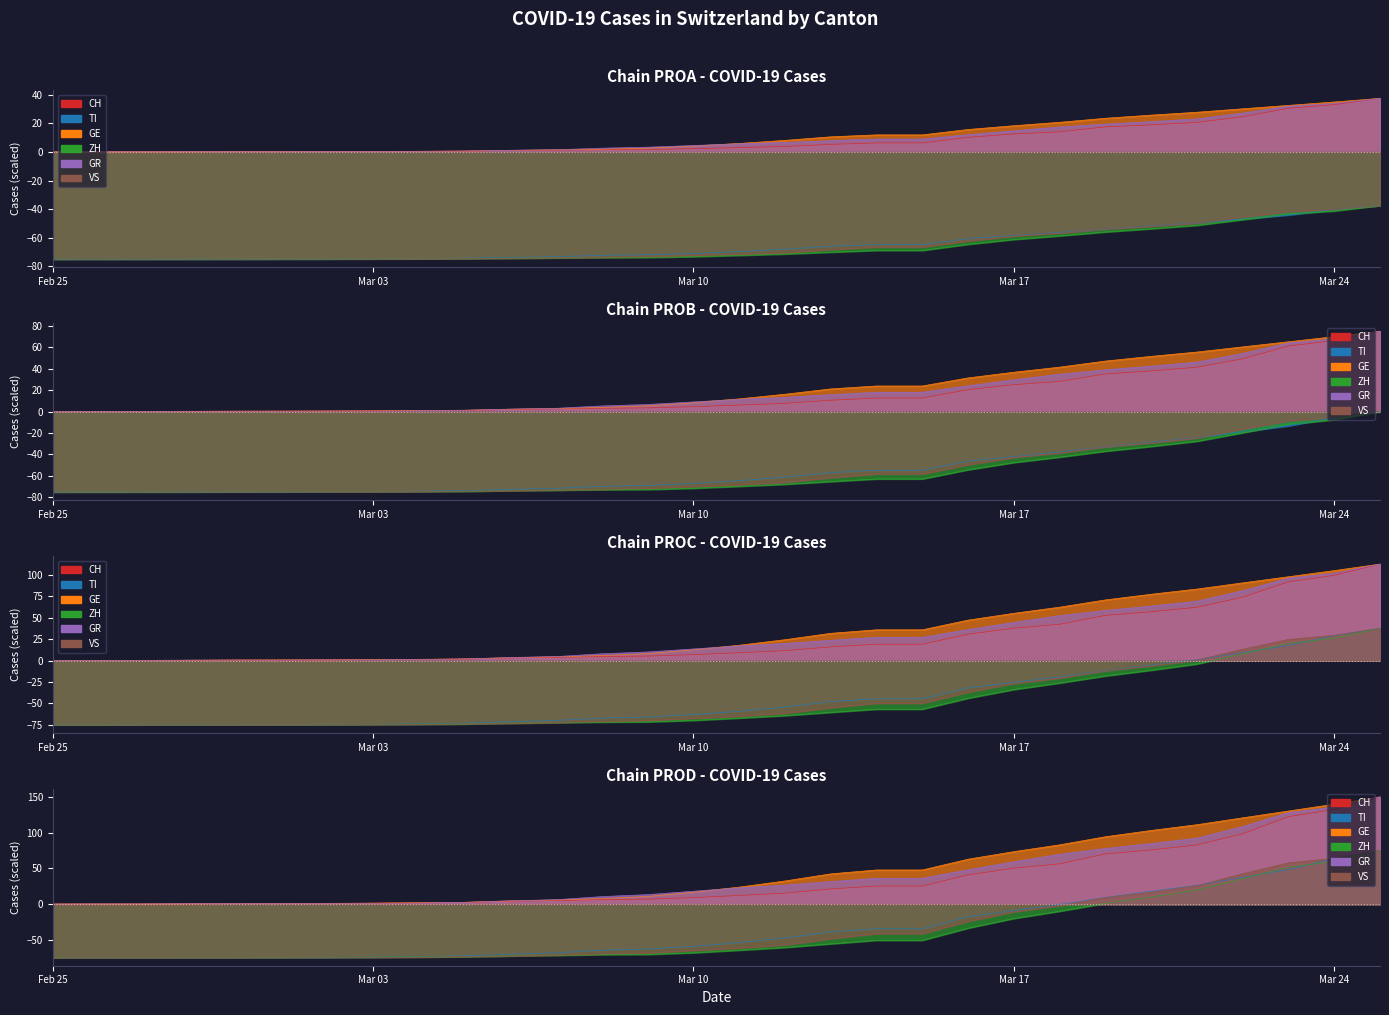

Between 2020-03-07 and 2020-02-26, which is larger?

2020-03-07